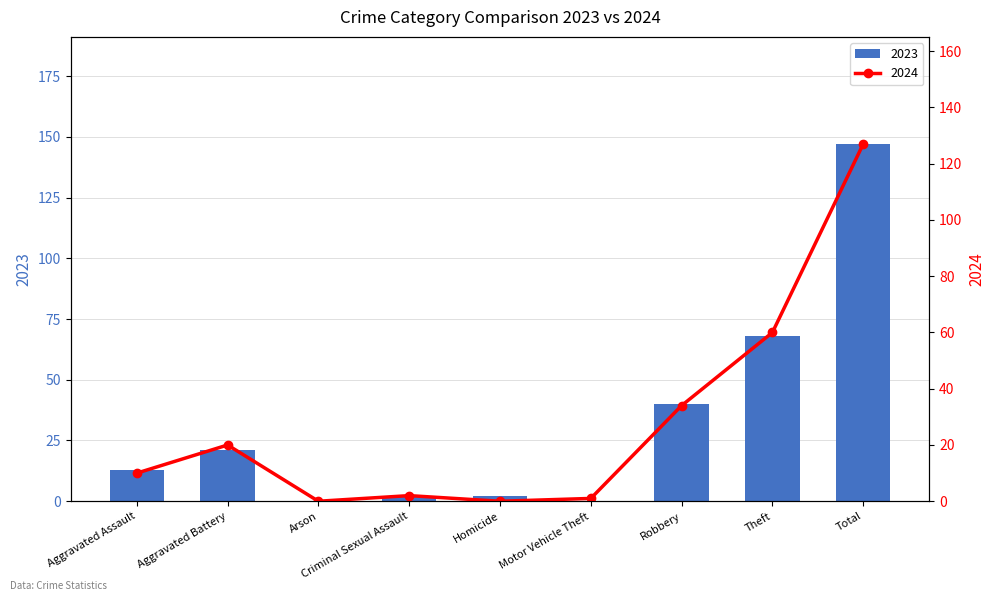

Count the number of categories in the chart.

9